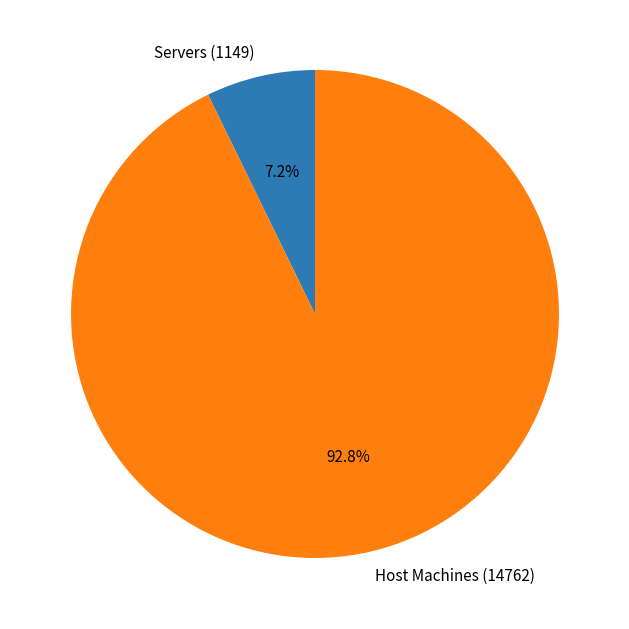

To the nearest percent, what percentage of the pie is Host Machines (14762)?

93%